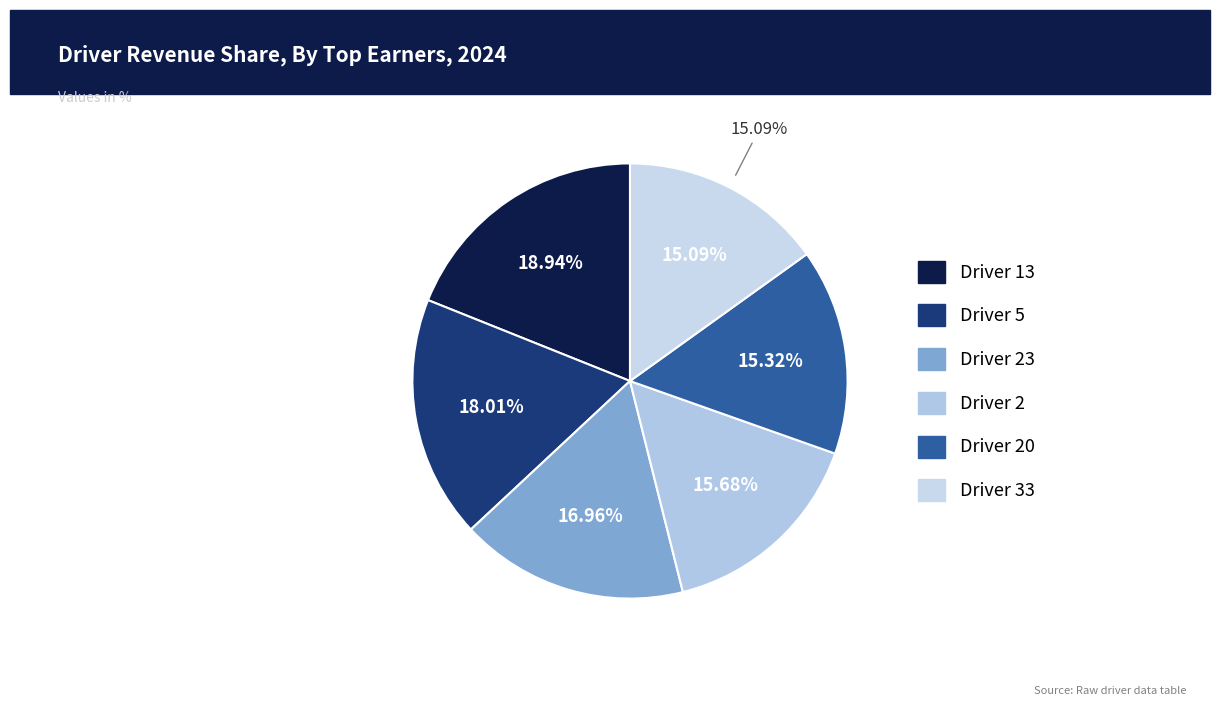

To the nearest percent, what is the combined percentage of Driver 23 and Driver 5?

35%